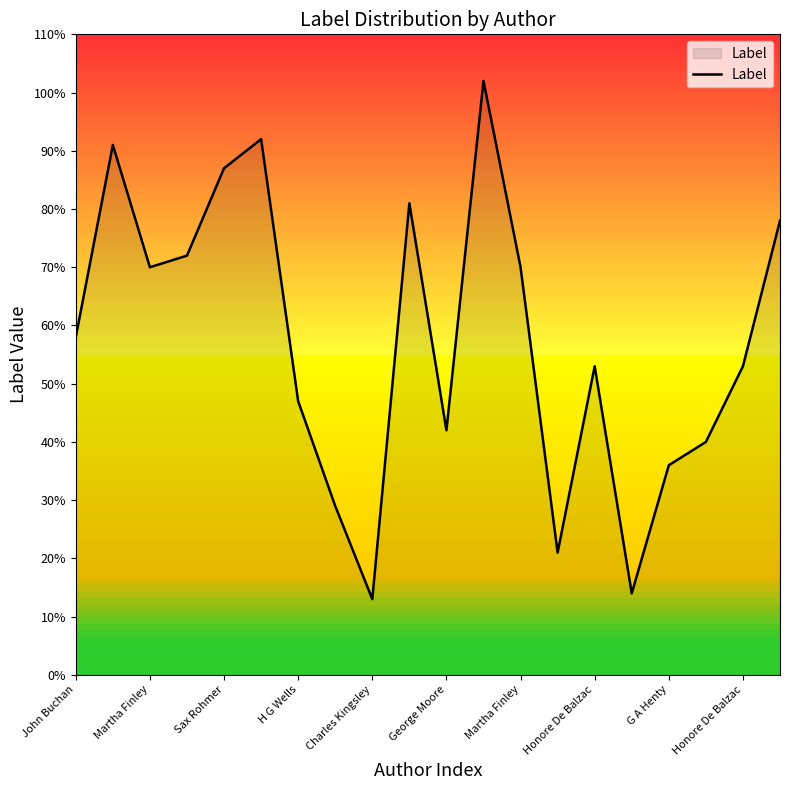

What is the difference between the maximum and minimum values?

89